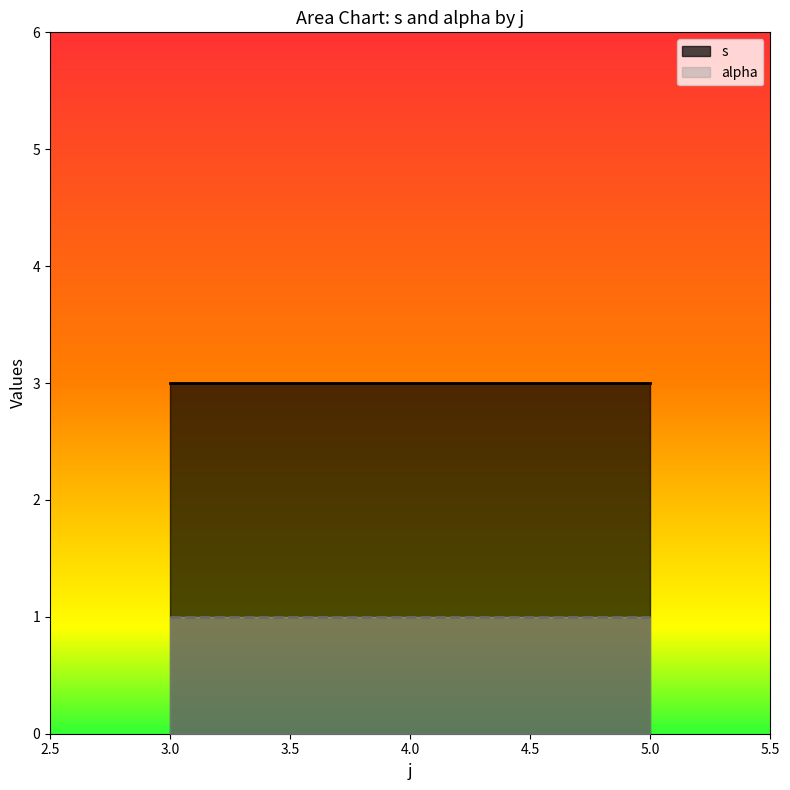

Rank the categories by alpha value from lowest to highest.

3, 3, 3, 5, 5, 5, 5, 5